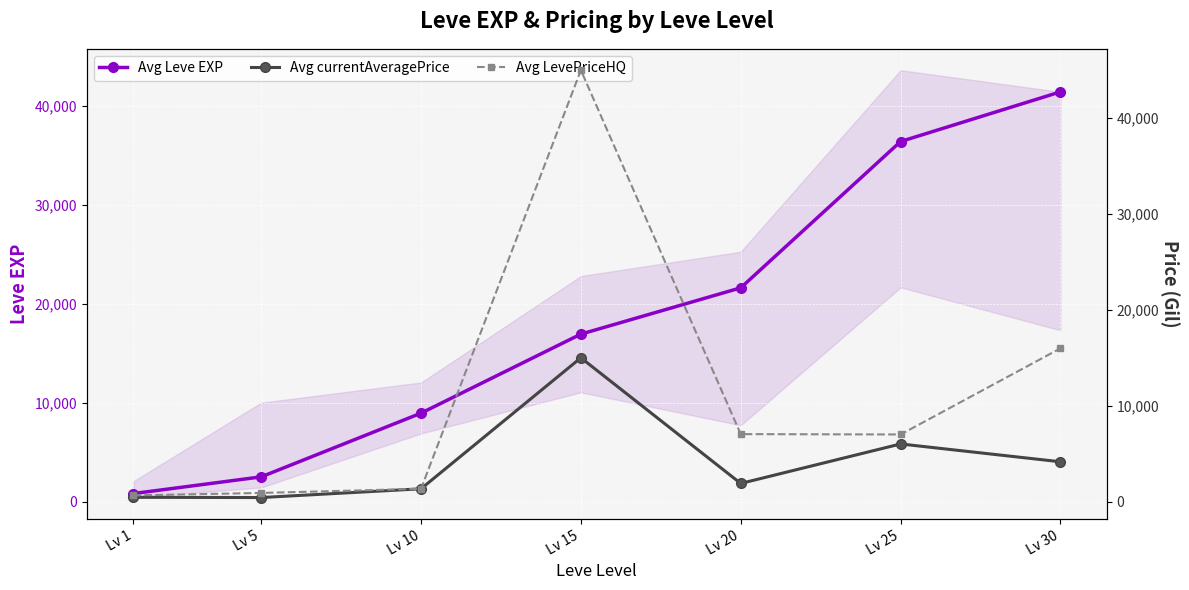

What is the difference between the highest and lowest values at Lv 30?

37258